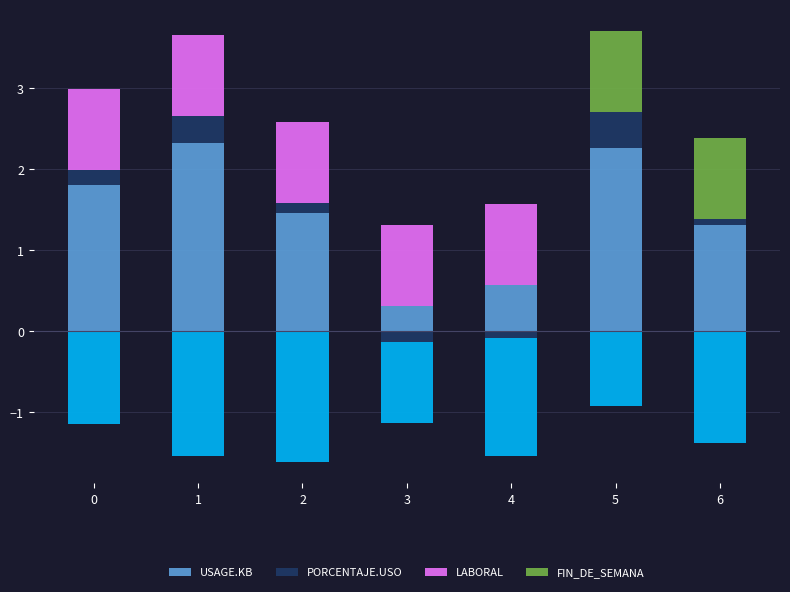

At 4, list the series in order from largest to smallest.

LABORAL, USAGE.KB, PORCENTAJE.USO, FIN_DE_SEMANA